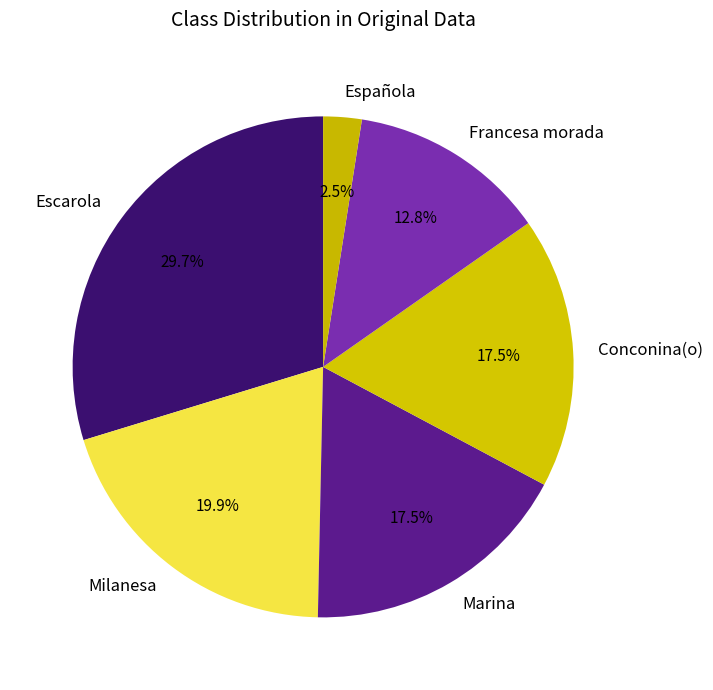

To the nearest percent, what percentage of the pie is Escarola?

30%